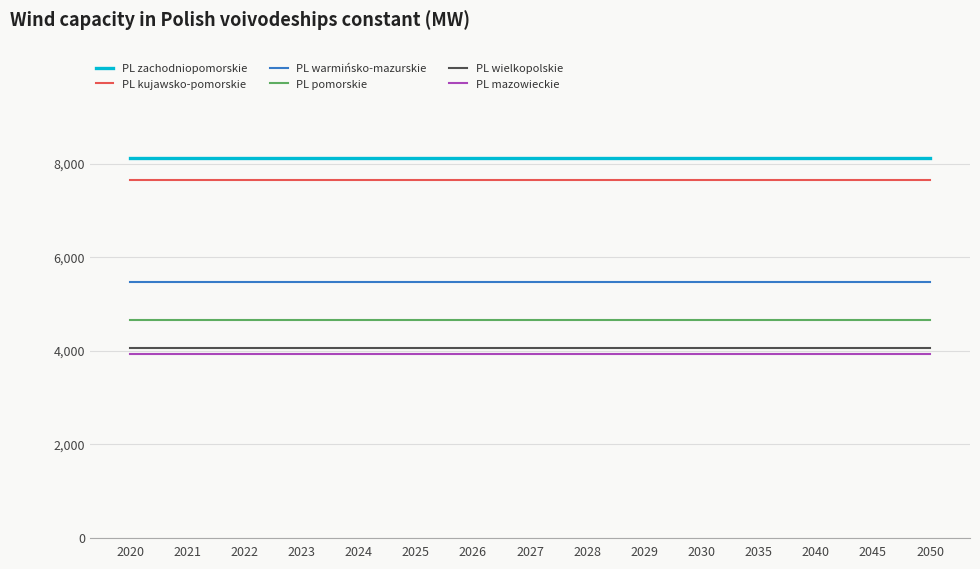

Reading left to right, extract all data points from this chart.

PL zachodniopomorskie: 2020=8120	2021=8120	2022=8120	2023=8120	2024=8120	2025=8120	2026=8120	2027=8120	2028=8120	2029=8120	2030=8120	2035=8120	2040=8120	2045=8120	2050=8120
PL kujawsko-pomorskie: 2020=7650	2021=7650	2022=7650	2023=7650	2024=7650	2025=7650	2026=7650	2027=7650	2028=7650	2029=7650	2030=7650	2035=7650	2040=7650	2045=7650	2050=7650
PL warmińsko-mazurskie: 2020=5460	2021=5460	2022=5460	2023=5460	2024=5460	2025=5460	2026=5460	2027=5460	2028=5460	2029=5460	2030=5460	2035=5460	2040=5460	2045=5460	2050=5460
PL pomorskie: 2020=4650	2021=4650	2022=4650	2023=4650	2024=4650	2025=4650	2026=4650	2027=4650	2028=4650	2029=4650	2030=4650	2035=4650	2040=4650	2045=4650	2050=4650
PL wielkopolskie: 2020=4060	2021=4060	2022=4060	2023=4060	2024=4060	2025=4060	2026=4060	2027=4060	2028=4060	2029=4060	2030=4060	2035=4060	2040=4060	2045=4060	2050=4060
PL mazowieckie: 2020=3920	2021=3920	2022=3920	2023=3920	2024=3920	2025=3920	2026=3920	2027=3920	2028=3920	2029=3920	2030=3920	2035=3920	2040=3920	2045=3920	2050=3920